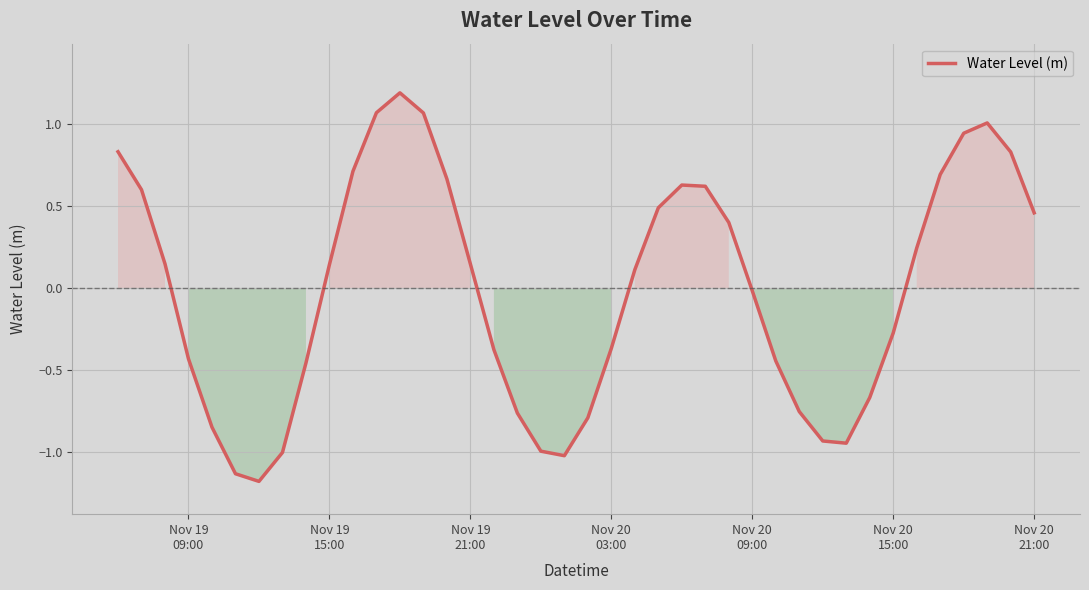

What is the difference between the maximum and minimum values?

2.4